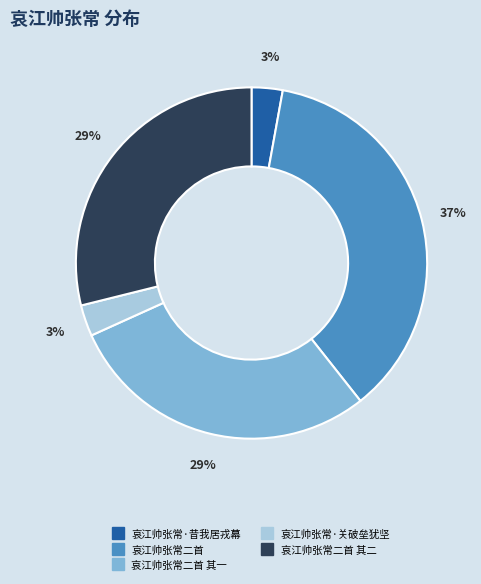

To the nearest percent, what is the difference between the largest and smallest slice percentages?

34%